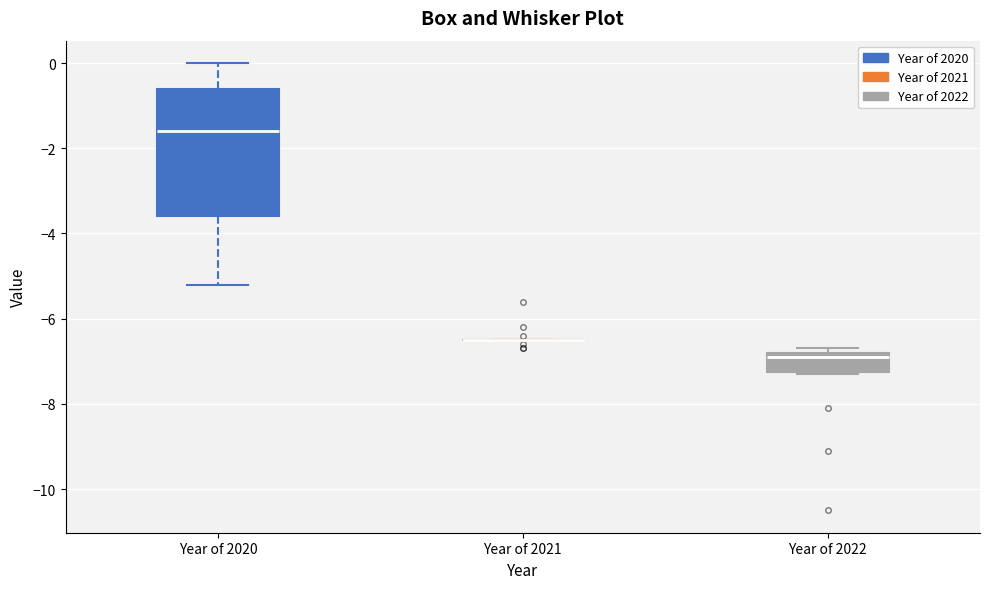

Reading left to right, transcribe this box plot: for each box, give where its median line is, the range the box spans, and where its two whiskers end, as read against the y-axis. The values are not printed on the chart, so give them approximately, as read against the axis.

Year of 2020: median -1.6, box -3.6 to -0.6, whiskers -5.2 to 0.0
Year of 2021: box collapsed to a line at -6.4, whiskers -6.4 to -6.4
Year of 2022: median -6.8 (just below the box's upper edge), box -7.2 to -6.8, whiskers -7.2 to -6.6